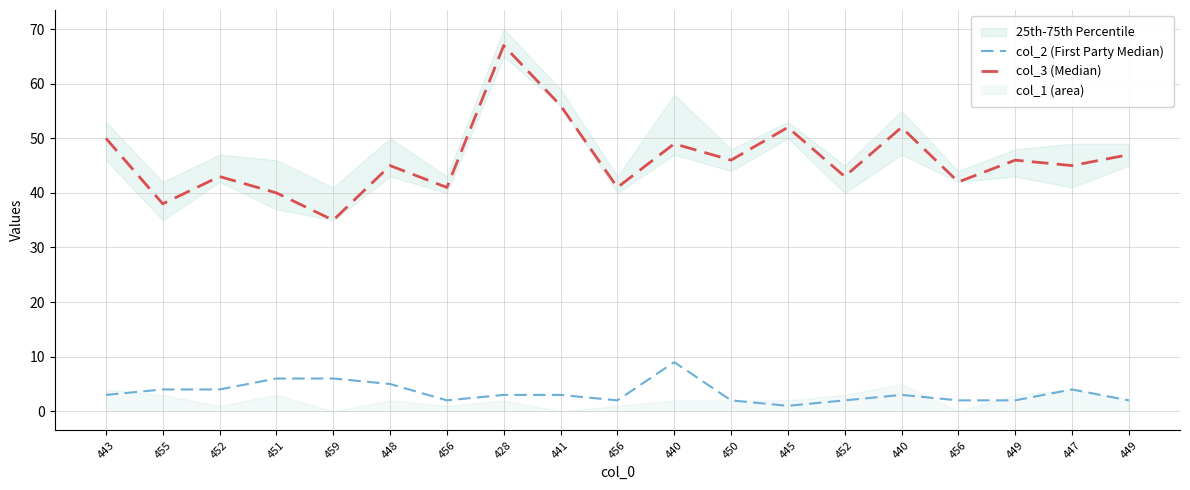

What is the difference between the highest and lowest values at 452?

39